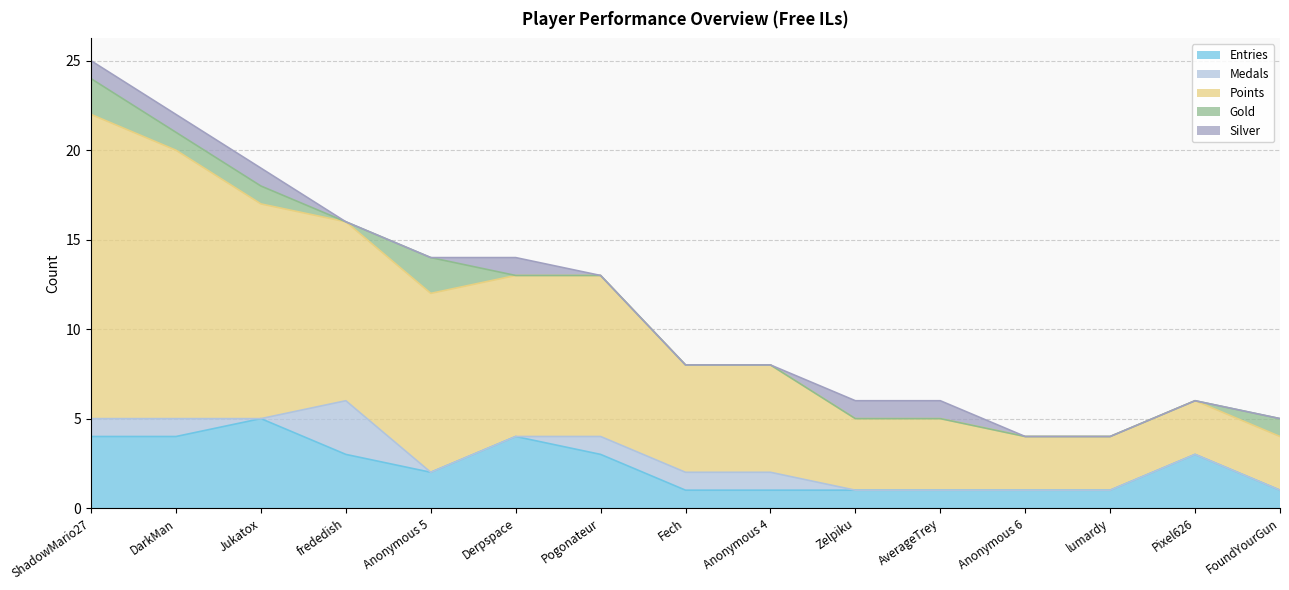

What is the total value across all series at lumardy?

4